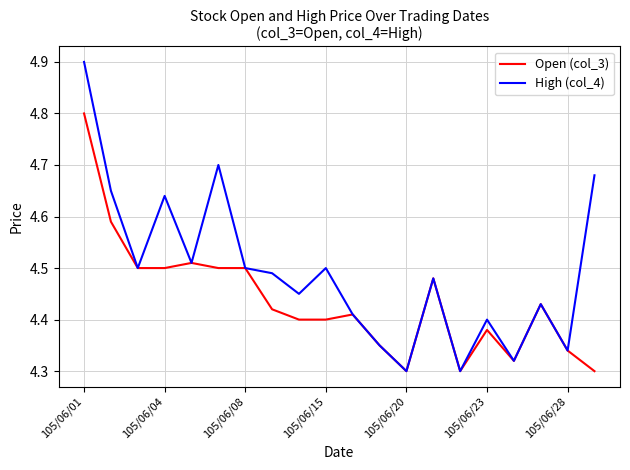

What is the maximum value for Open (col_3)?

4.8